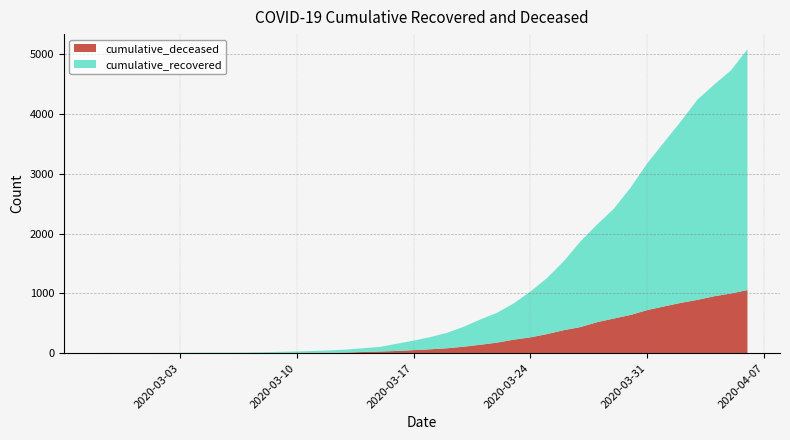

Reading left to right, extract all data points from this chart.

cumulative_recovered: 2020-02-27=3	2020-02-28=4	2020-02-29=4	2020-03-01=4	2020-03-02=5	2020-03-03=6	2020-03-04=8	2020-03-05=9	2020-03-06=9	2020-03-07=10	2020-03-08=14	2020-03-09=20	2020-03-10=27	2020-03-11=33	2020-03-12=40	2020-03-13=50	2020-03-14=63	2020-03-15=77	2020-03-16=121	2020-03-17=159	2020-03-18=204	2020-03-19=258	2020-03-20=334	2020-03-21=423	2020-03-22=500	2020-03-23=607	2020-03-24=768	2020-03-25=938	2020-03-26=1154	2020-03-27=1434	2020-03-28=1635	2020-03-29=1837	2020-03-30=2130	2020-03-31=2456	2020-04-01=2746	2020-04-02=3033	2020-04-03=3349	2020-04-04=3540	2020-04-05=3730	2020-04-06=4028
cumulative_deceased: 2020-02-27=0	2020-02-28=0	2020-02-29=0	2020-03-01=0	2020-03-02=0	2020-03-03=0	2020-03-04=0	2020-03-05=0	2020-03-06=0	2020-03-07=1	2020-03-08=2	2020-03-09=2	2020-03-10=2	2020-03-11=4	2020-03-12=6	2020-03-13=11	2020-03-14=20	2020-03-15=28	2020-03-16=37	2020-03-17=51	2020-03-18=65	2020-03-19=82	2020-03-20=108	2020-03-21=141	2020-03-22=176	2020-03-23=226	2020-03-24=264	2020-03-25=320	2020-03-26=385	2020-03-27=437	2020-03-28=519	2020-03-29=580	2020-03-30=640	2020-03-31=721	2020-04-01=782	2020-04-02=841	2020-04-03=892	2020-04-04=952	2020-04-05=998	2020-04-06=1056